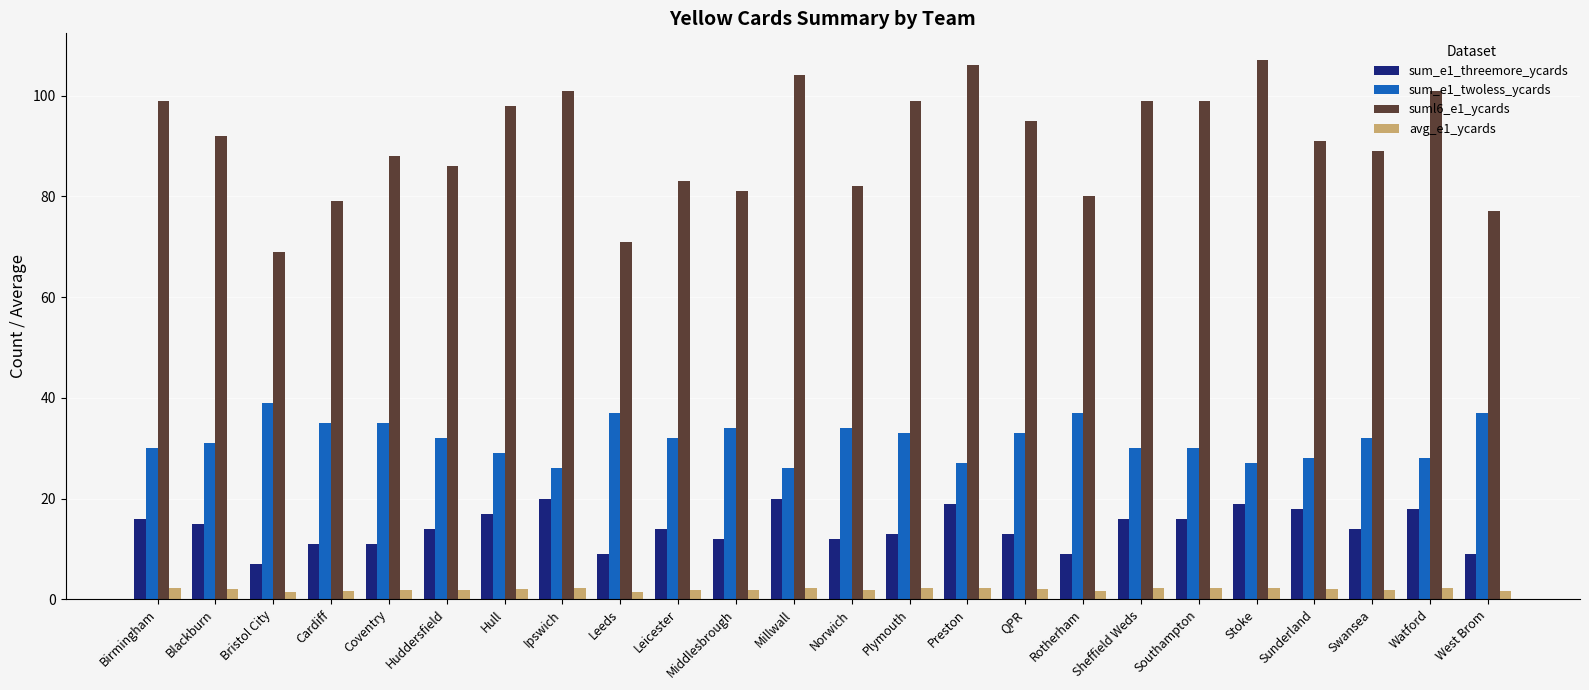

What is the maximum value shown in the chart?

107.0